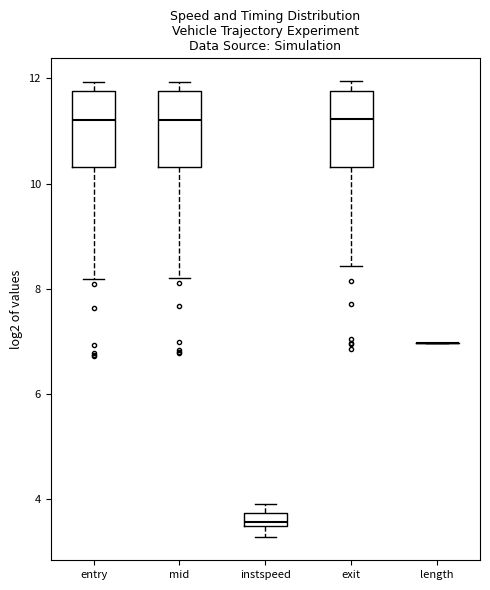

Where does the median line of the box for mid sit on the y-axis? The values are not printed on the chart, so give them approximately, as read against the axis.

11.2